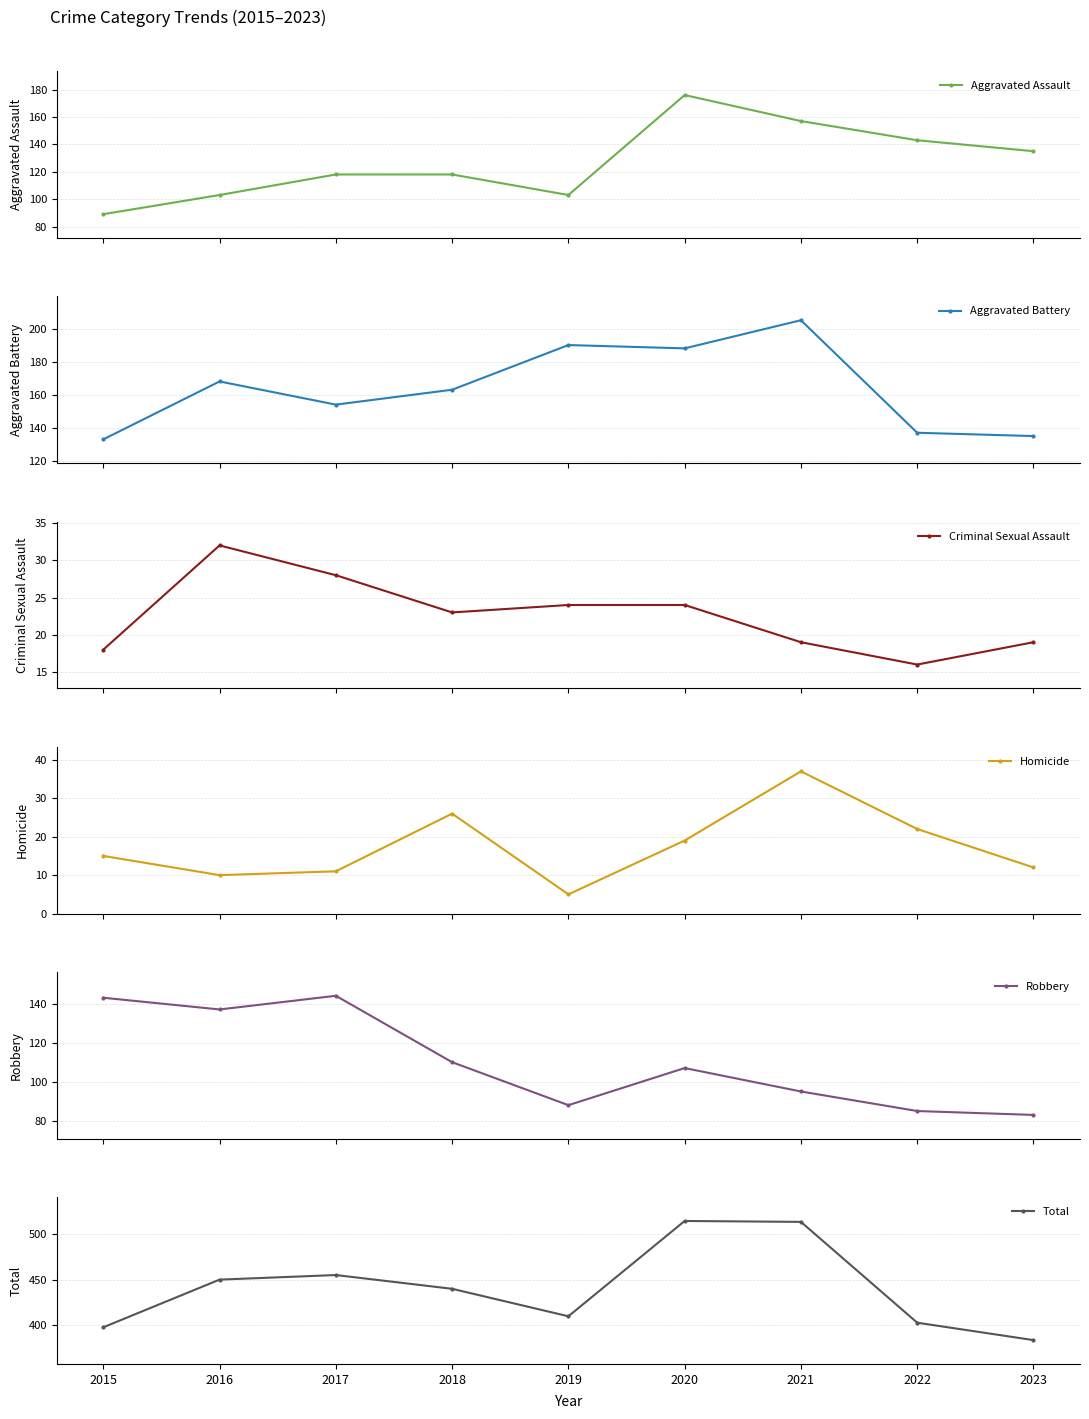

True or false: Homicide and Robbery intersect in this chart.

False